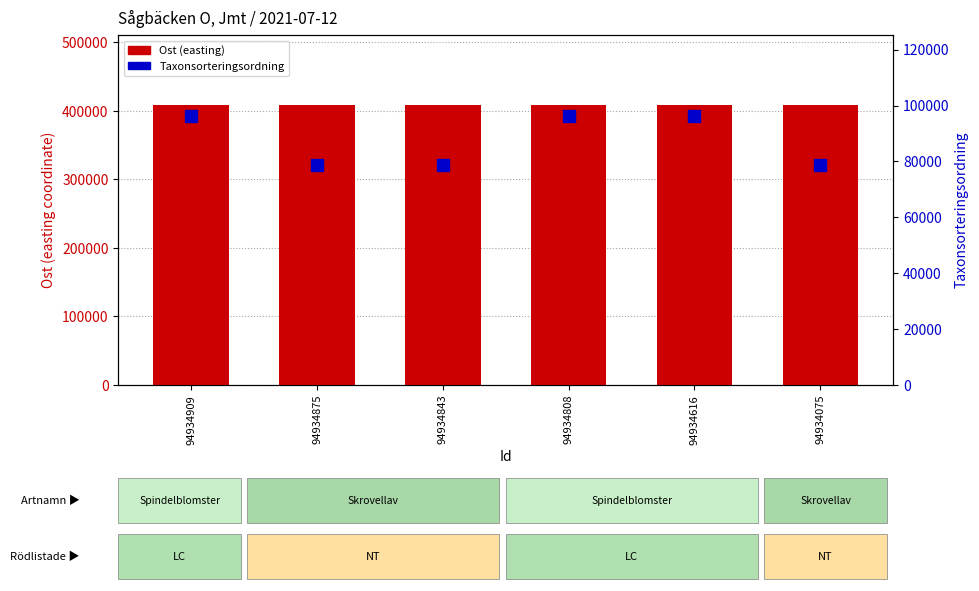

At which label is Ost (easting) closest to 408472?

94934875